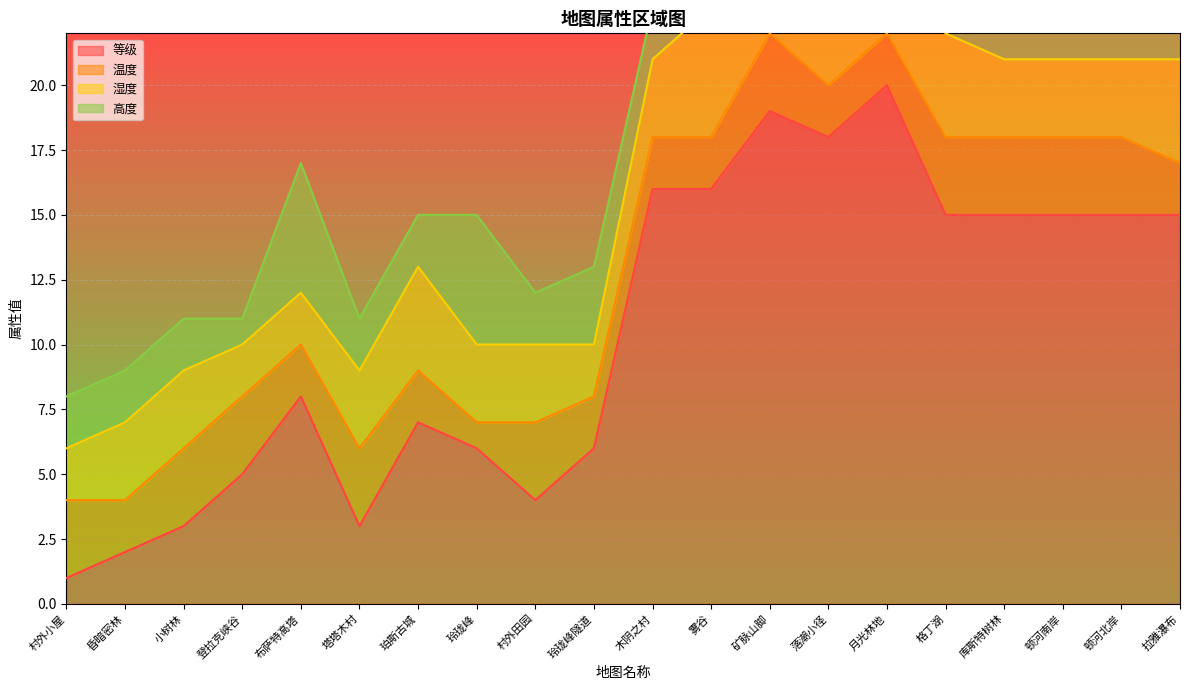

Where is 等级 nearest to the value 10?

布萨特高塔